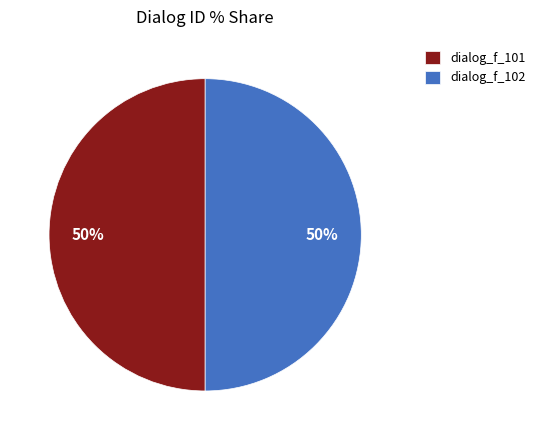

Is it true that dialog_f_101 is 50% of the pie?

True